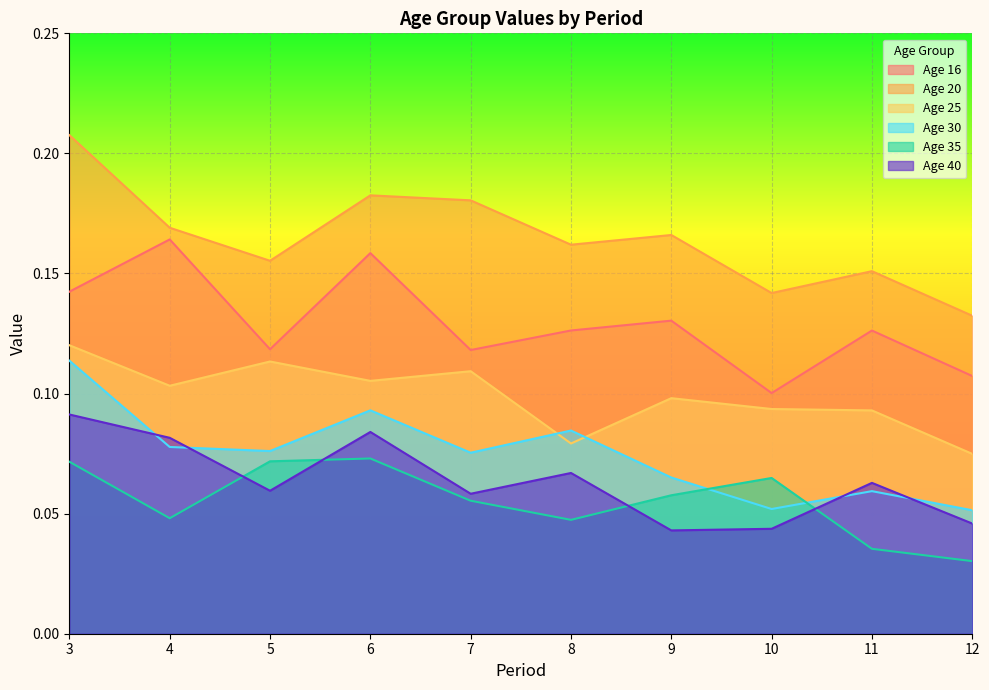

How many lines are shown in the chart?

6